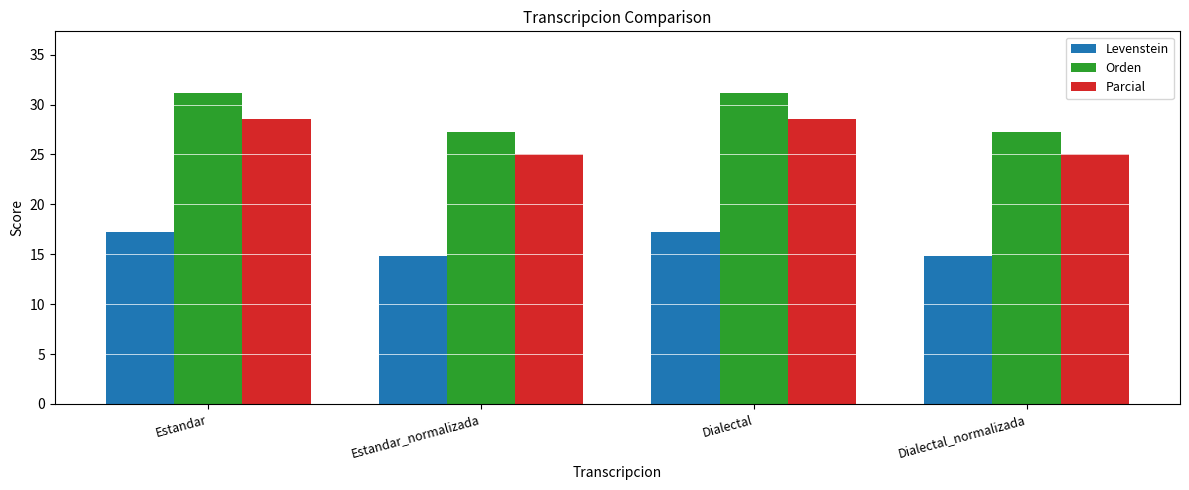

How many groups of bars are there?

4